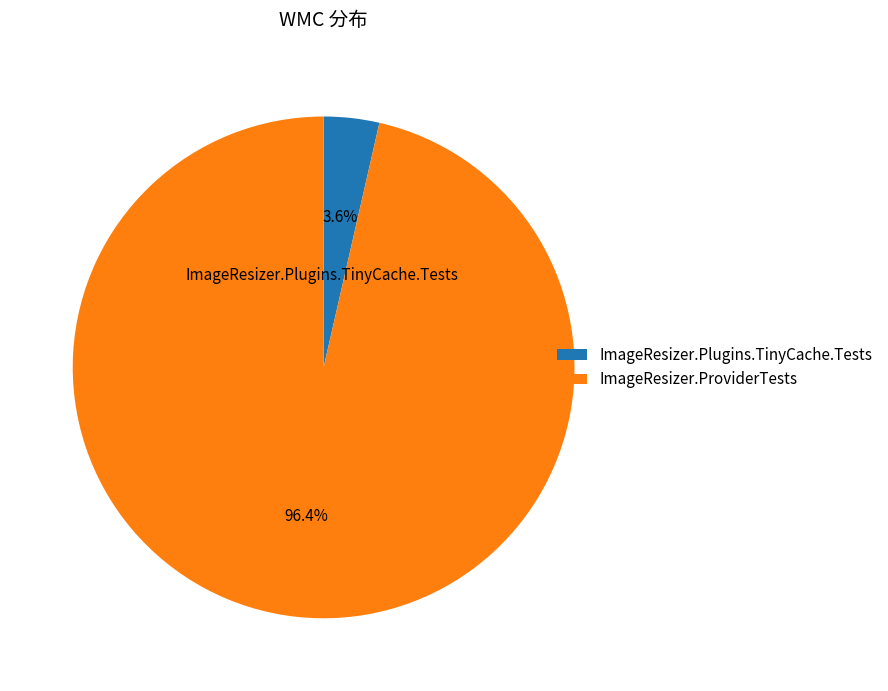

Which slice is the largest?

ImageResizer.ProviderTests